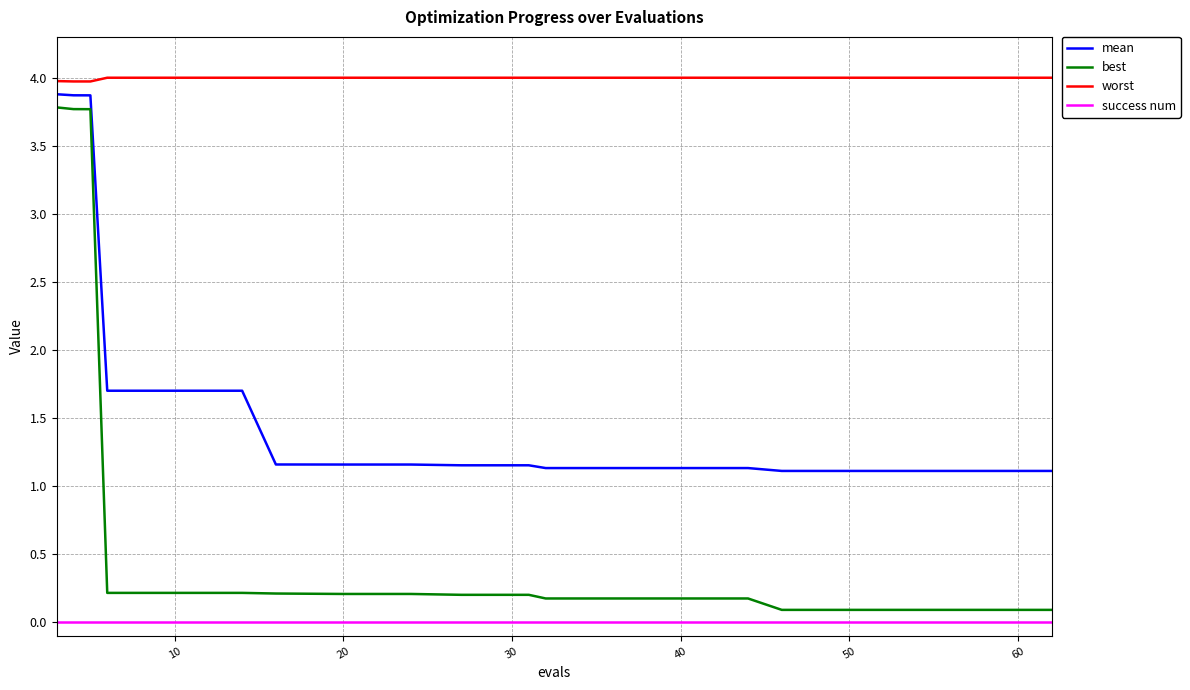

Is this an area chart (filled region under the line)?

No